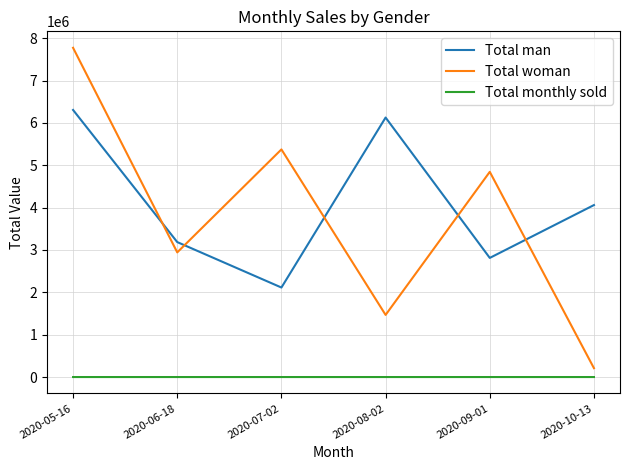

Which series has the widest spread of values?

Total woman